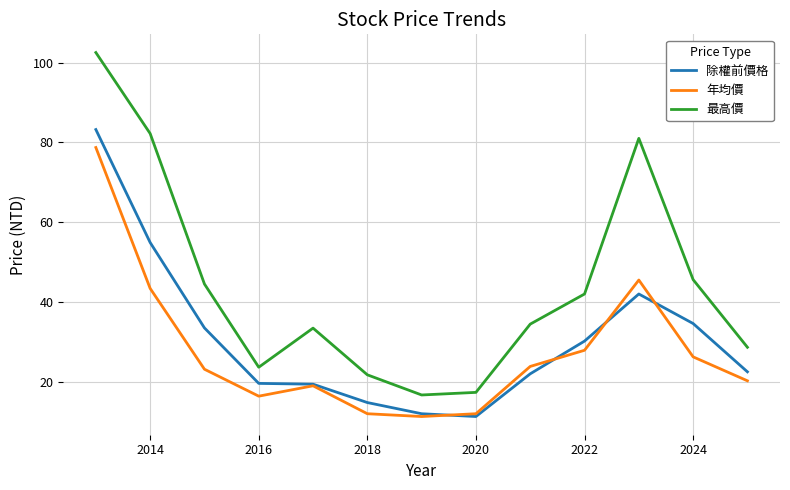

Count the number of categories in the chart.

13